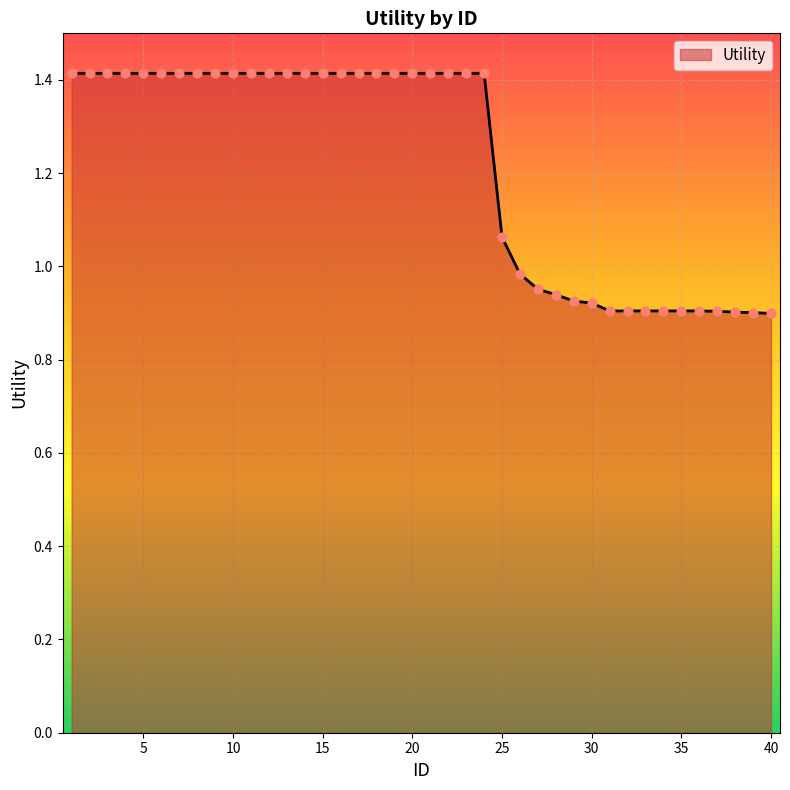

What is the difference between the maximum and minimum values?

0.5